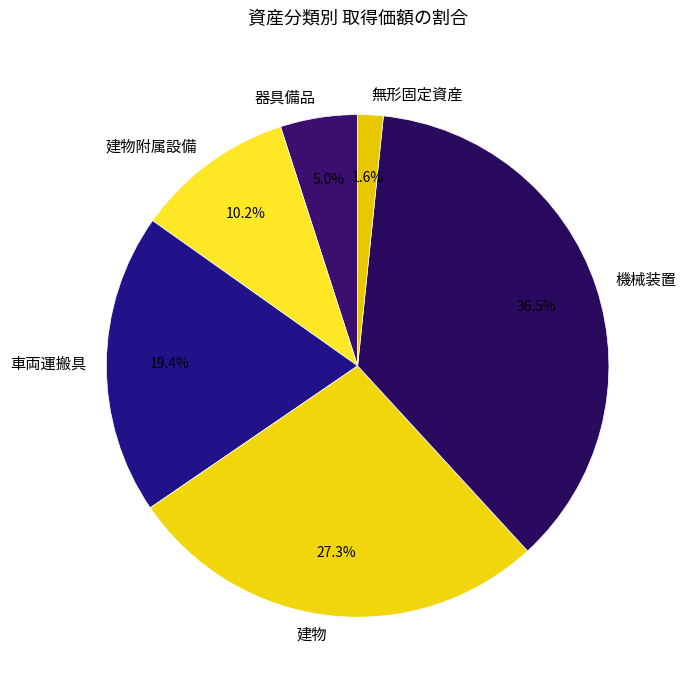

Combined, do 車両運搬具 and 器具備品 account for over 50%?

No